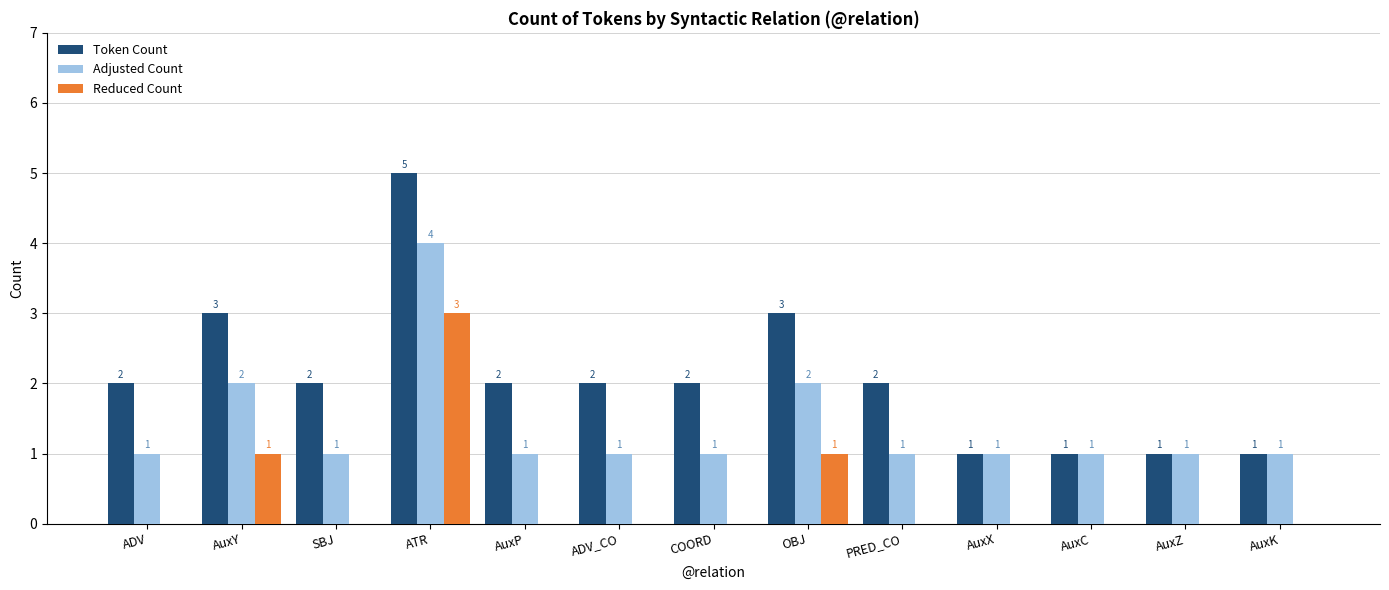

True or false: Reduced Count has a value of 0 at AuxZ.

True